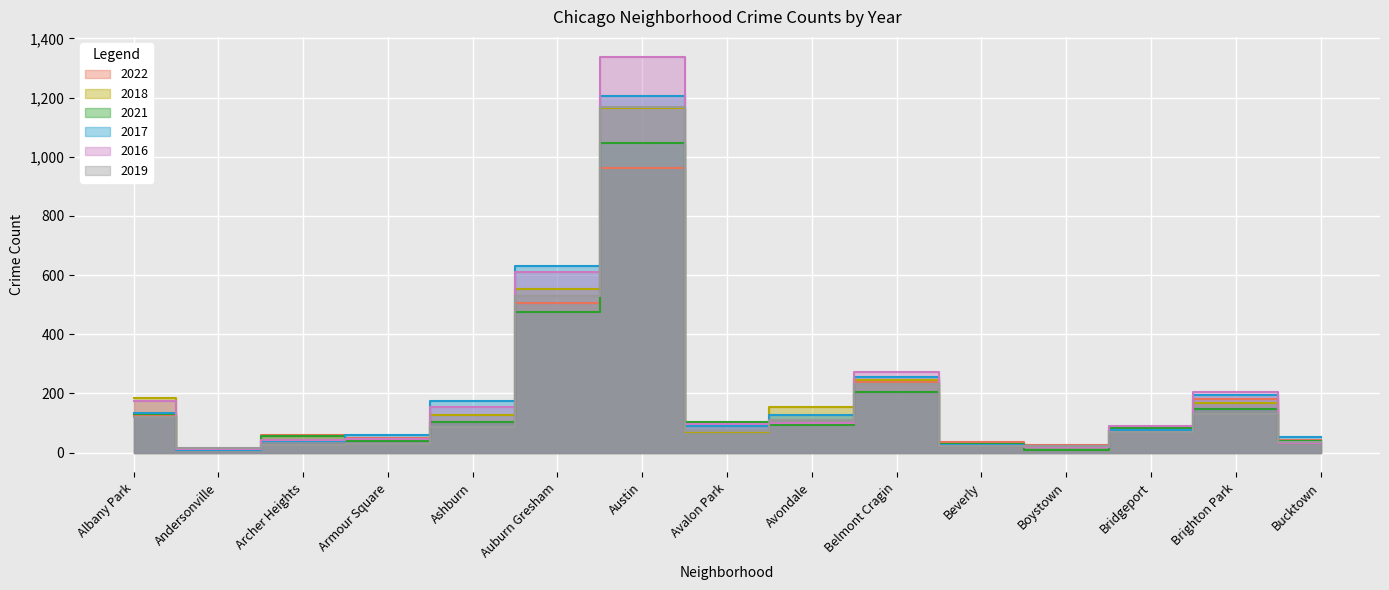

How many intersections are there between 2018 and 2016?

4